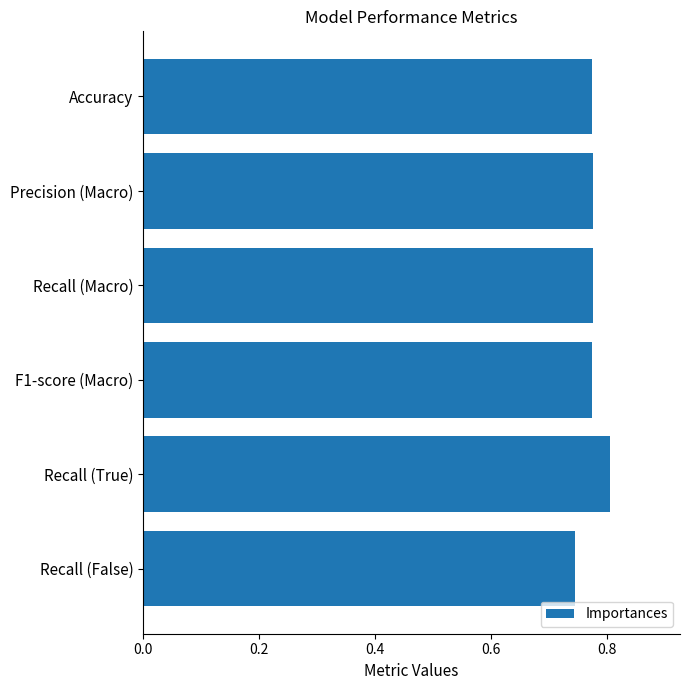

At which category does the chart reach its peak across all series?

Recall (True)